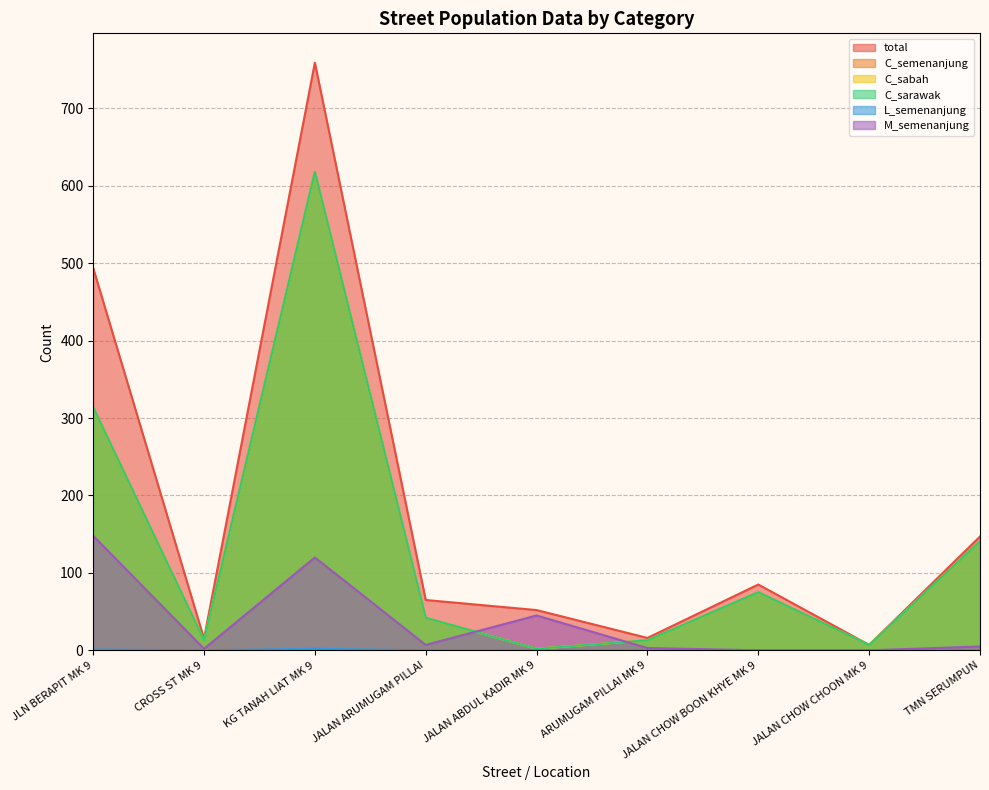

How many lines are shown in the chart?

6